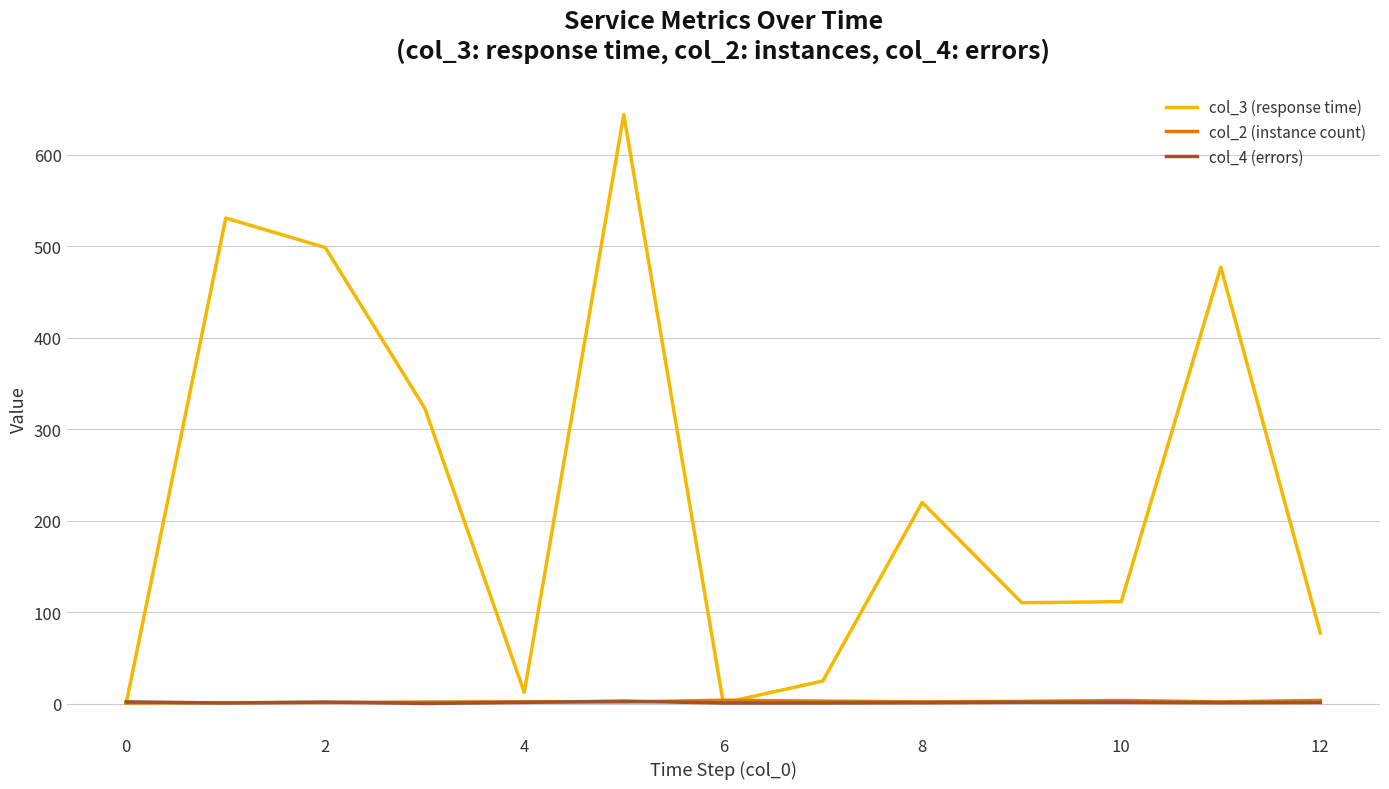

How many values in the col_4 (errors) series are below 1?

1